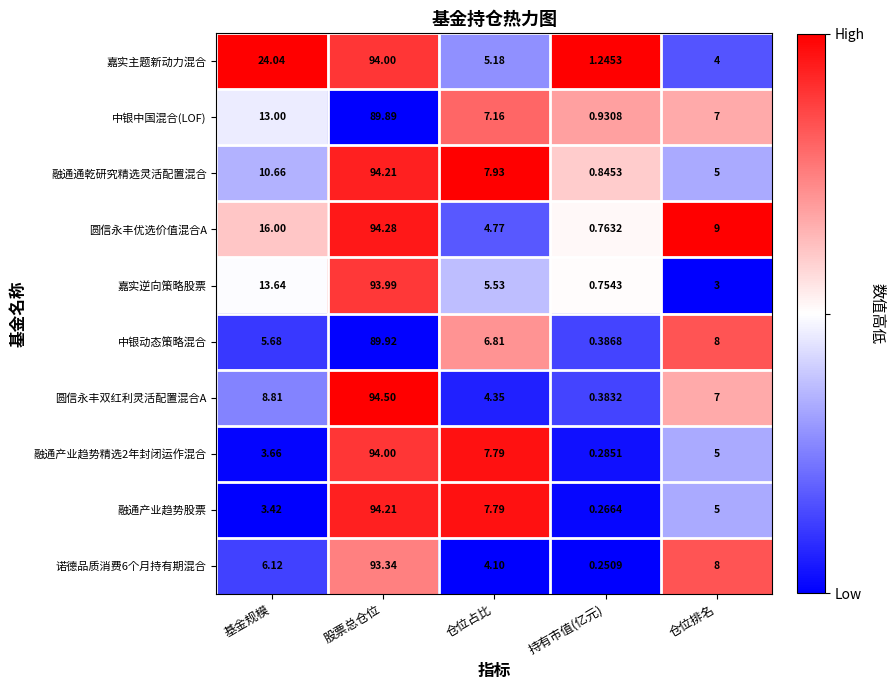

Which category has the highest value in the 中银动态策略混合 series?

股票总仓位